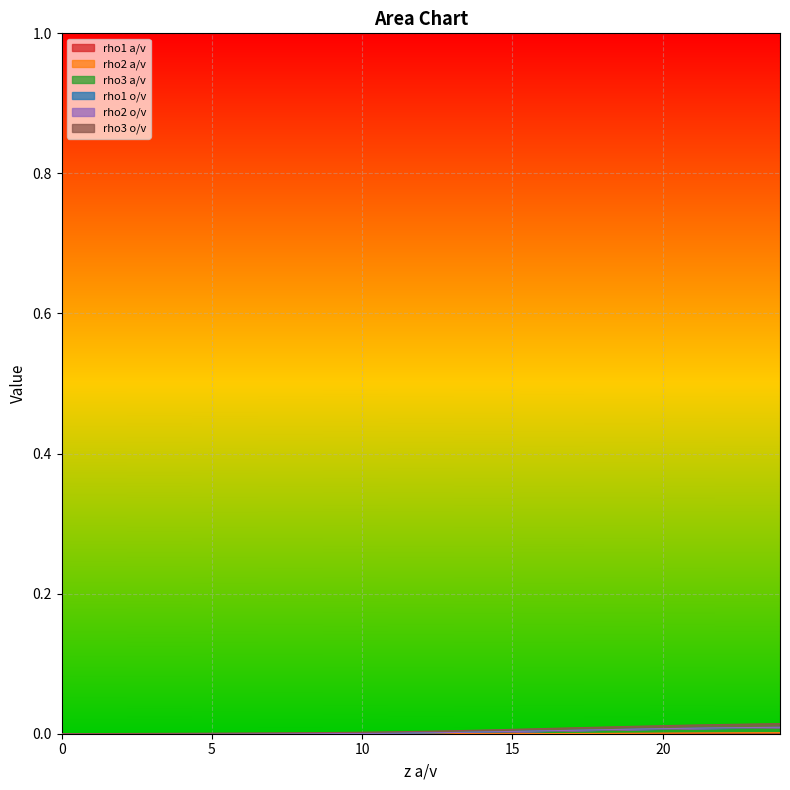

True or false: rho1 o/v has more than 0 points higher than both neighbors.

False